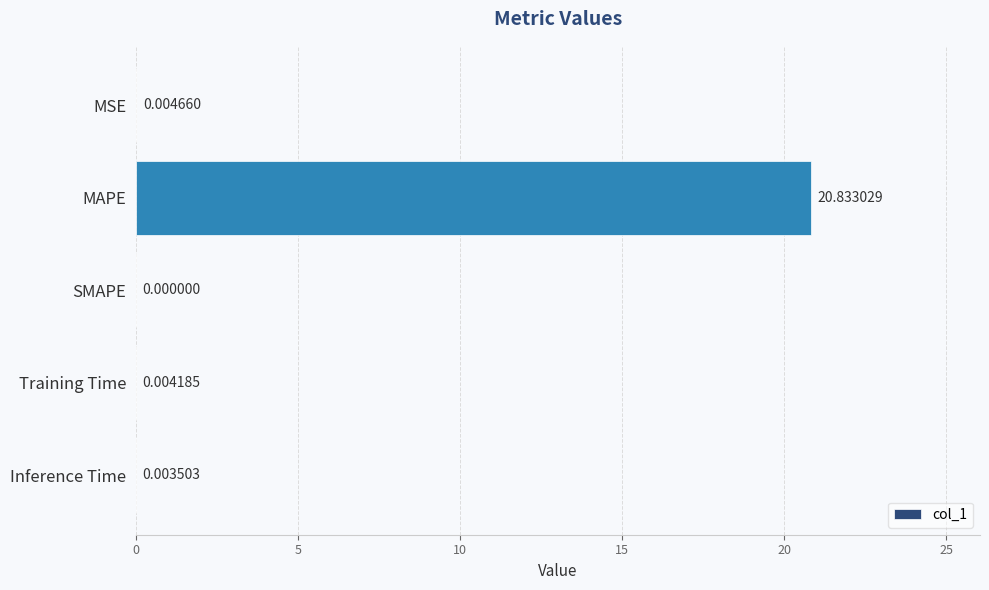

Which category has the highest value across all series?

MAPE